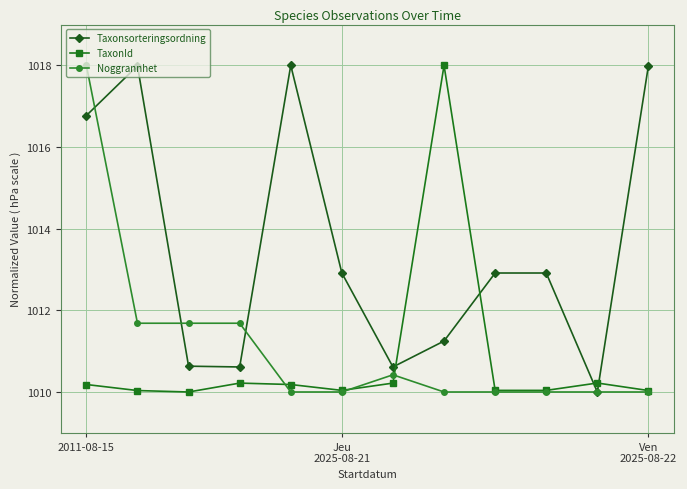

What are all the series names shown in the legend?

Taxonsorteringsordning, TaxonId, Noggrannhet